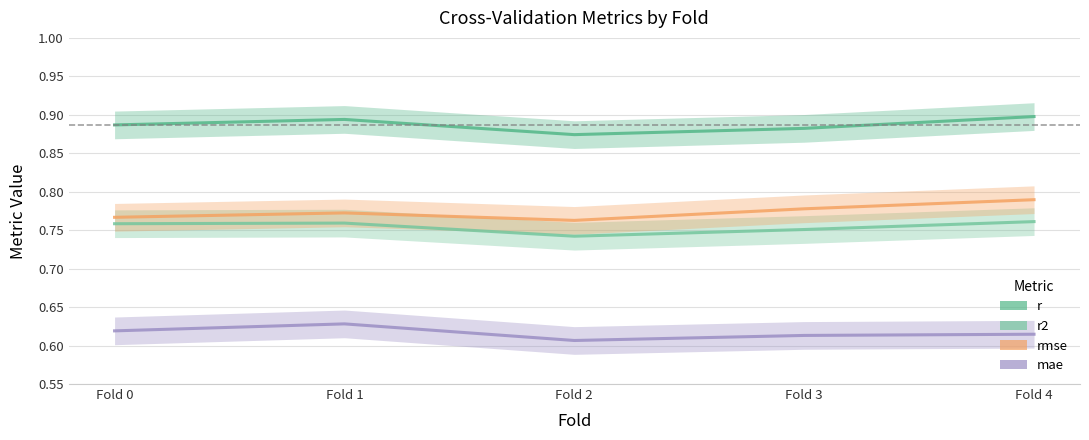

How many distinct data groups are displayed?

4